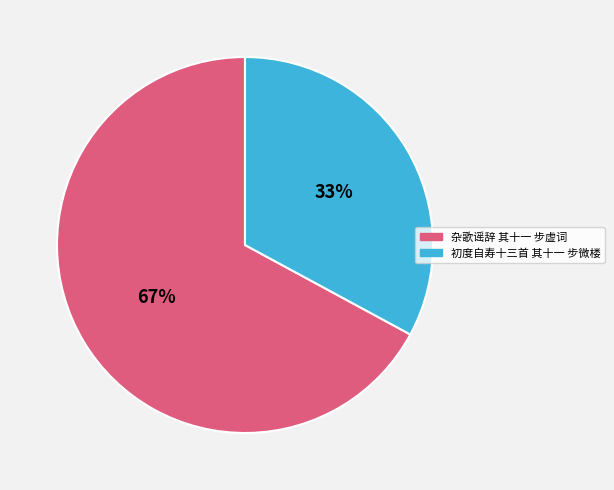

To the nearest percent, what portion does 杂歌谣辞 其十一 步虚词 represent?

67%